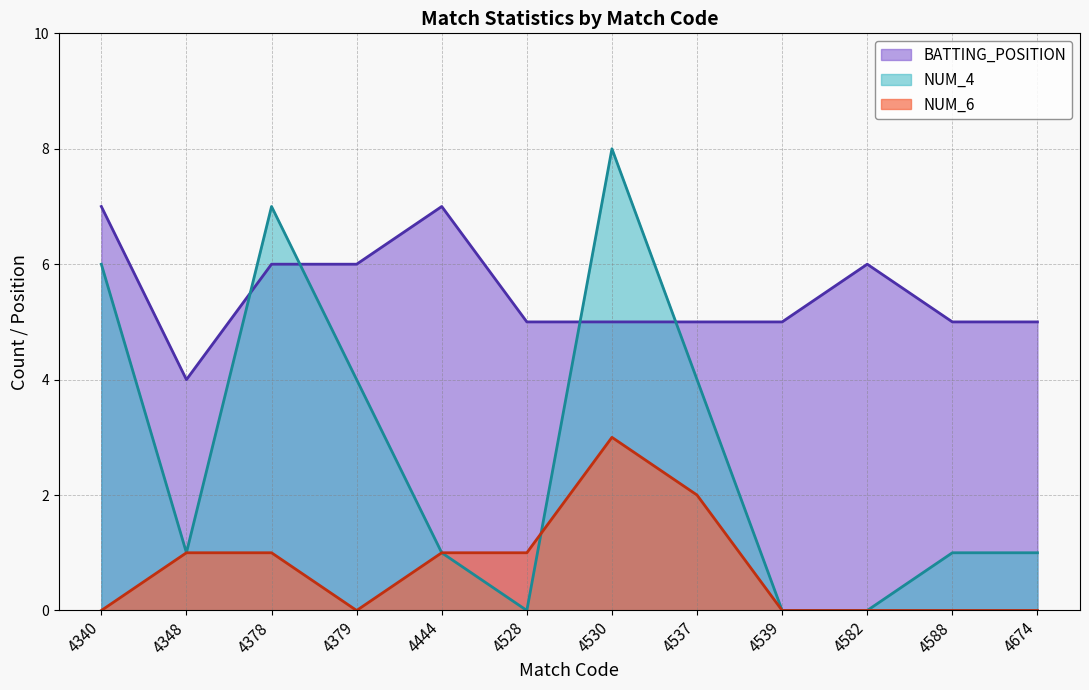

How many categories are shown in the chart?

12